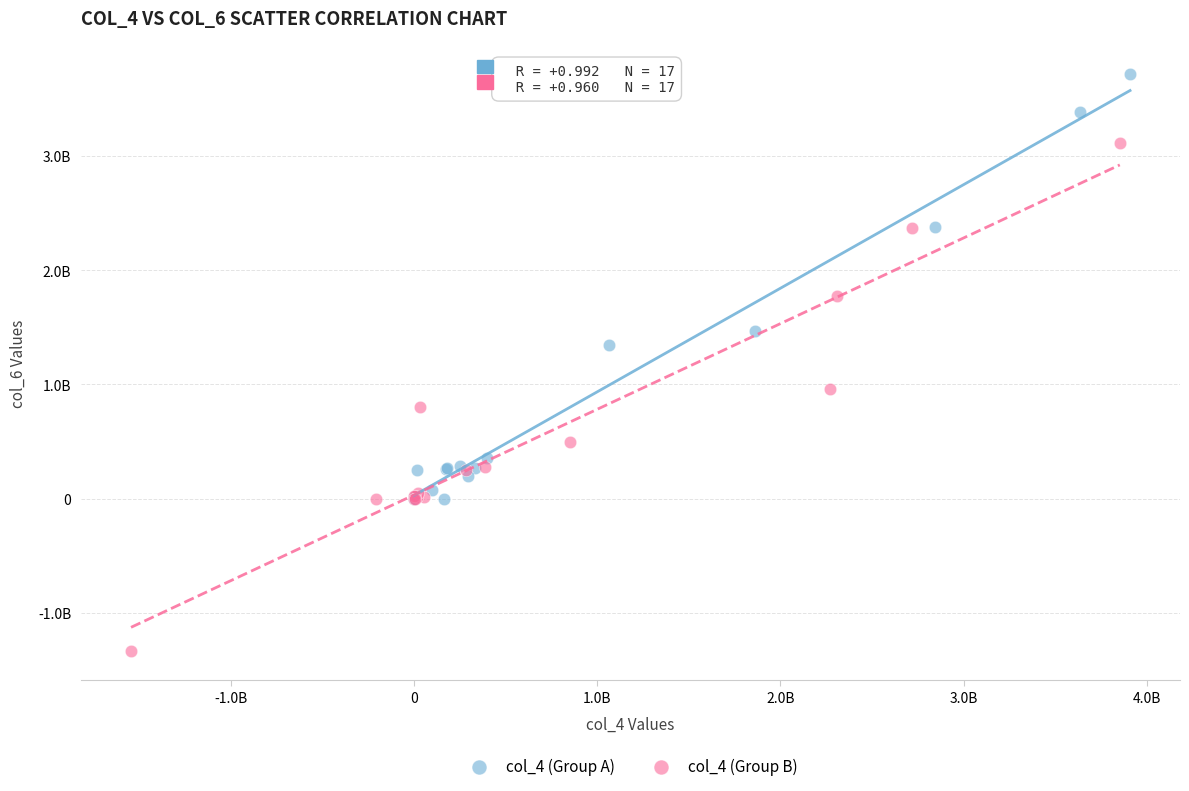

What are all the series names shown in the legend?

col_4 (Group A), col_4 (Group B)